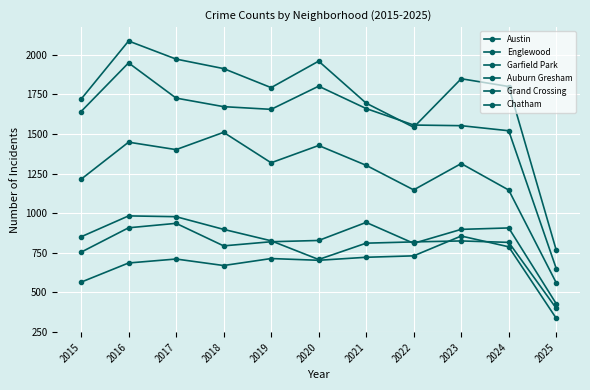

At which label does Grand Crossing reach its minimum?

2025